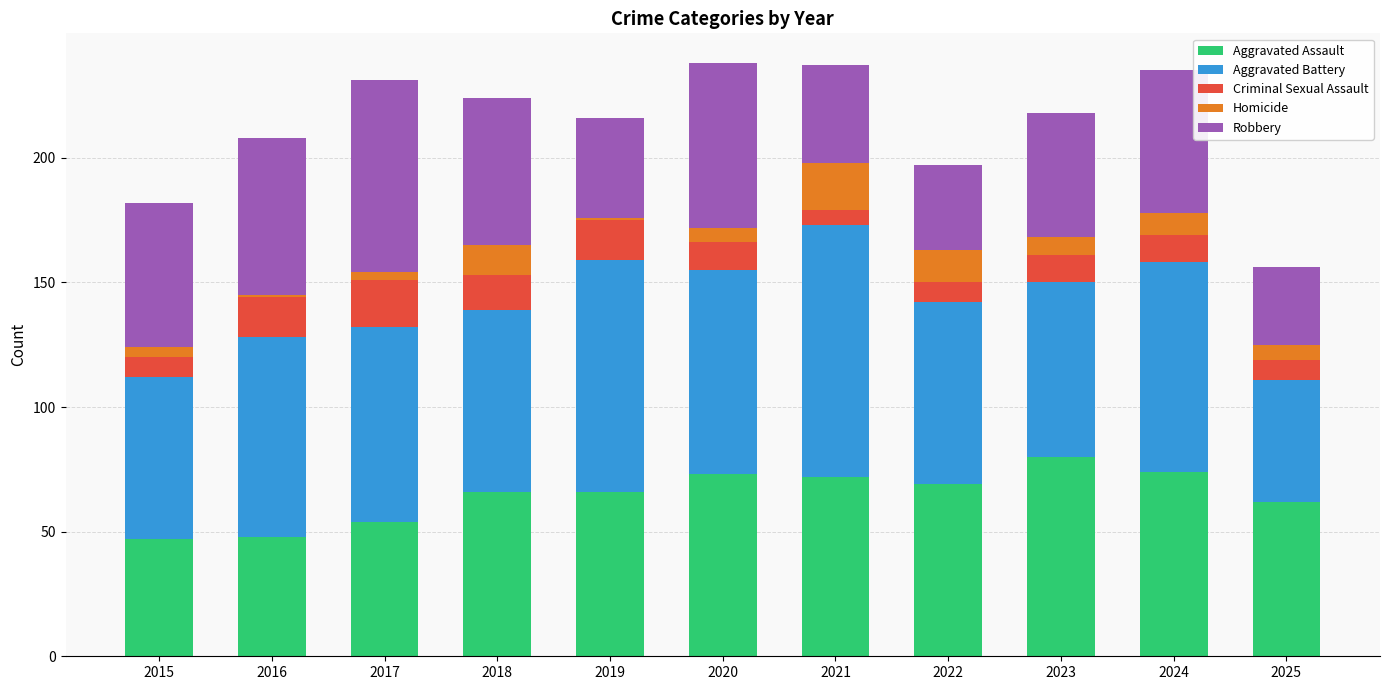

How many bars are there in total?

11